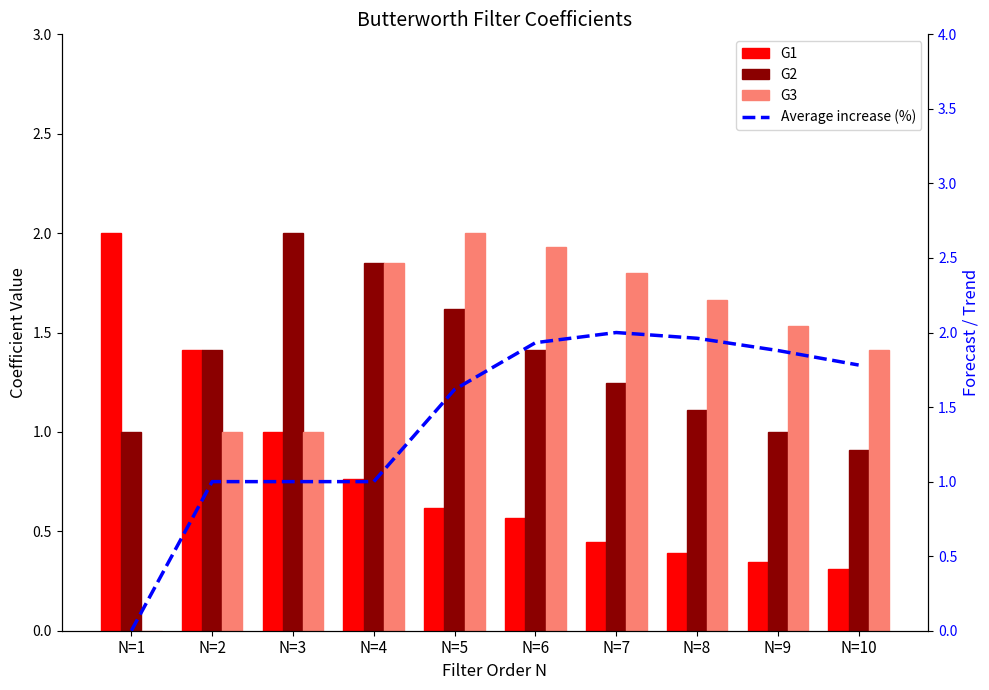

What is the difference between the maximum and minimum values in the G1 series?

1.7